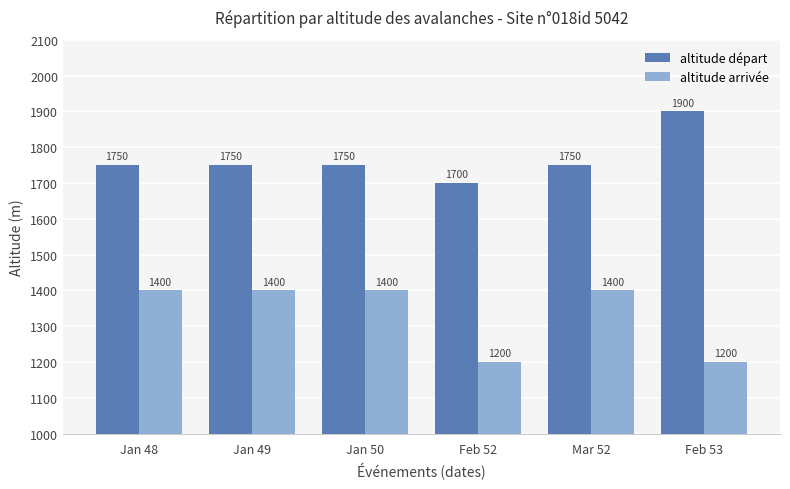

What is the sum of all altitude arrivée values?

8000